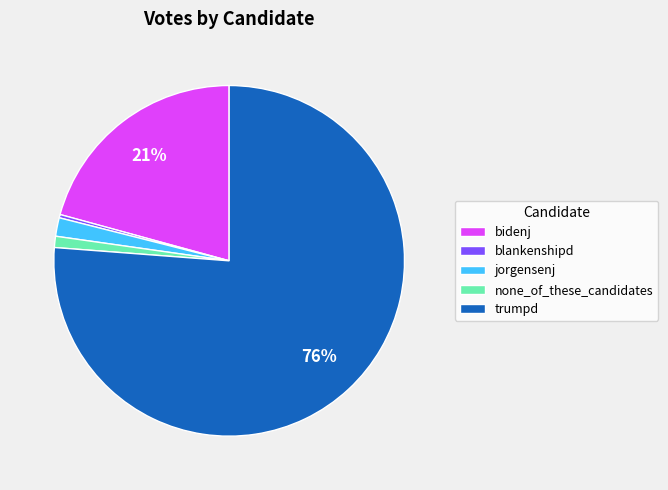

To the nearest percent, what portion does trumpd represent?

76%